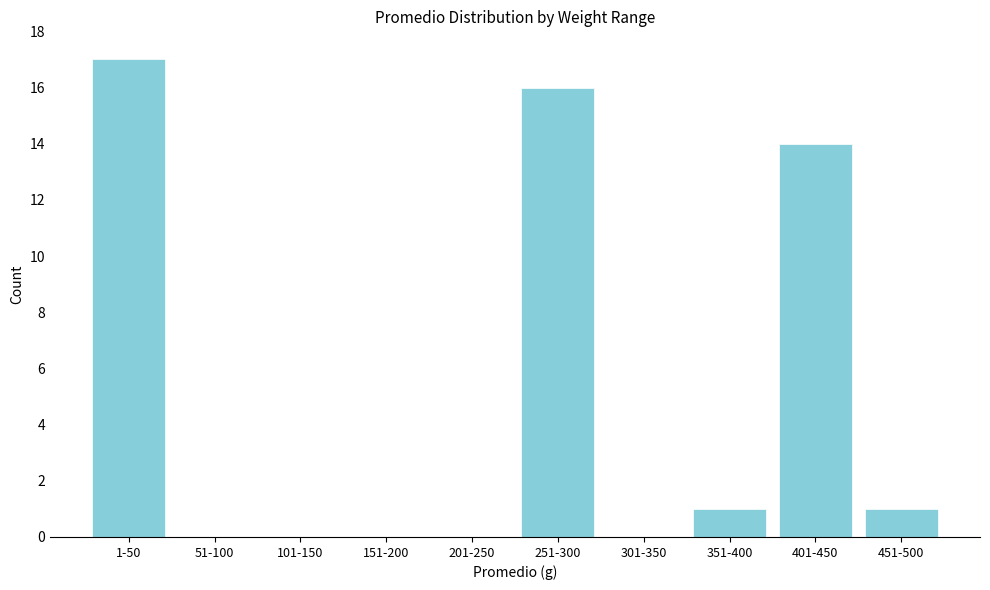

Reading right to left, transcribe all the data shown in this chart.

451-500=1	401-450=14	351-400=1	301-350=0	251-300=16	201-250=0	151-200=0	101-150=0	51-100=0	1-50=17